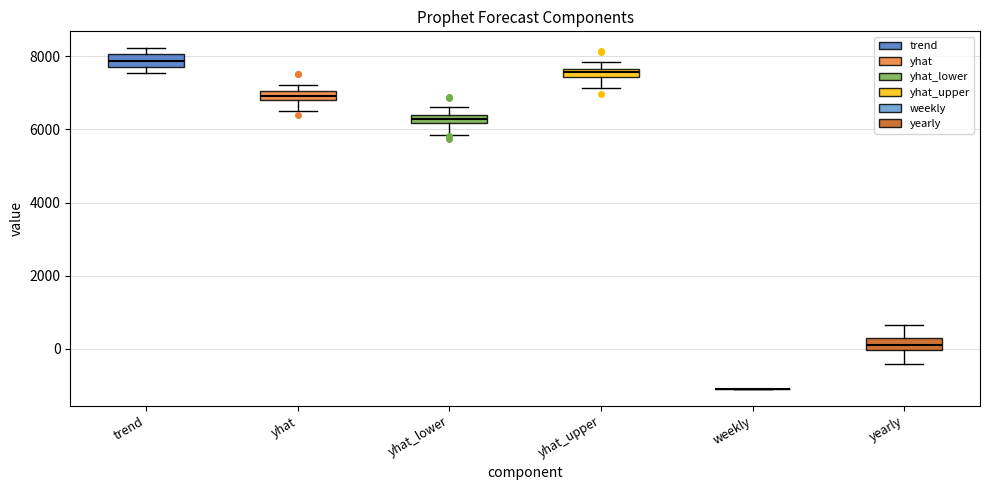

Where is the lower edge of the box for yhat_lower on the y-axis? The values are not printed on the chart, so give them approximately, as read against the axis.

6200